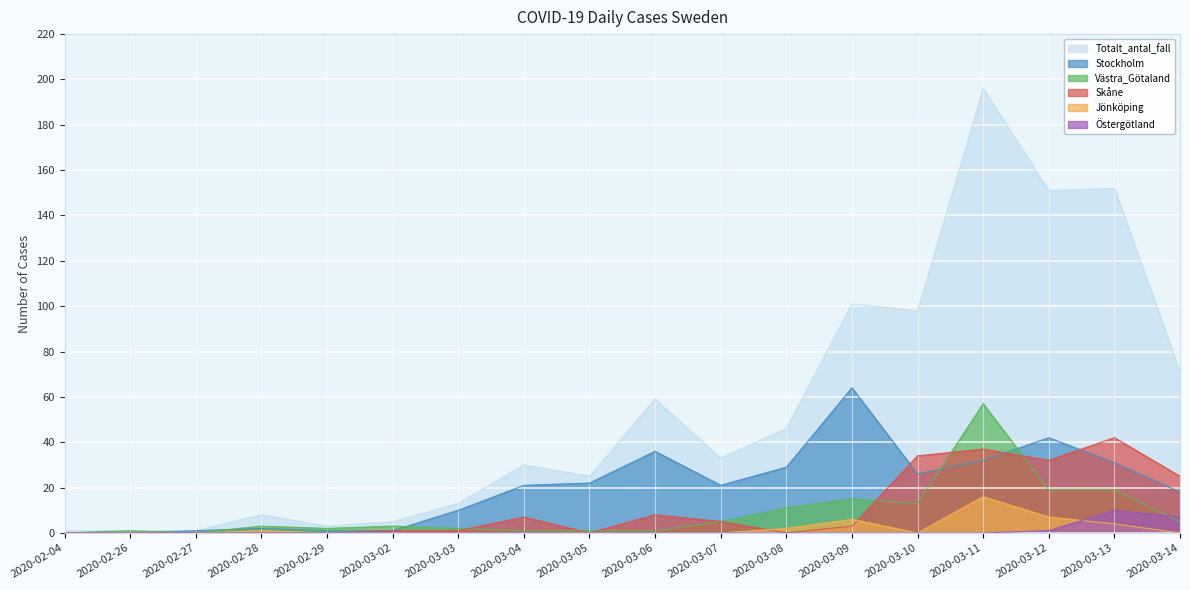

In Jönköping, how many points are higher than both neighbors (excluding endpoints)?

3